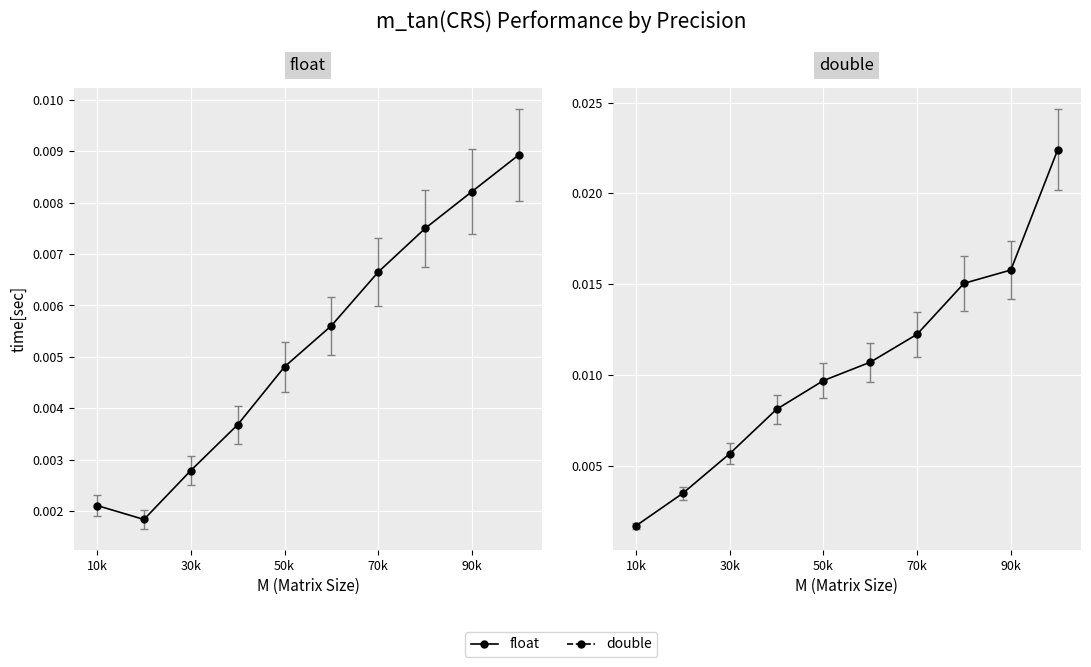

Where do double and float first cross each other?

10000 and 20000